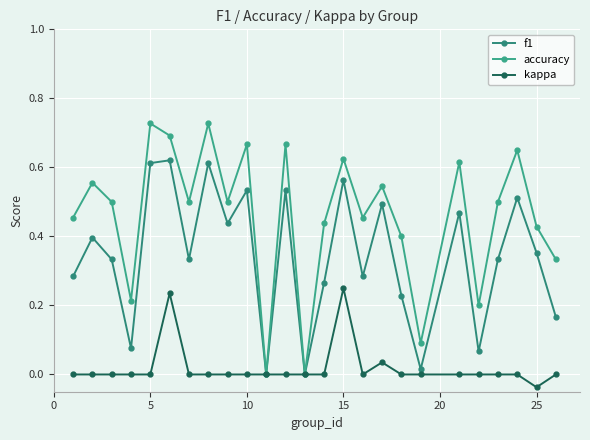

Is this an area chart (filled region under the line)?

No